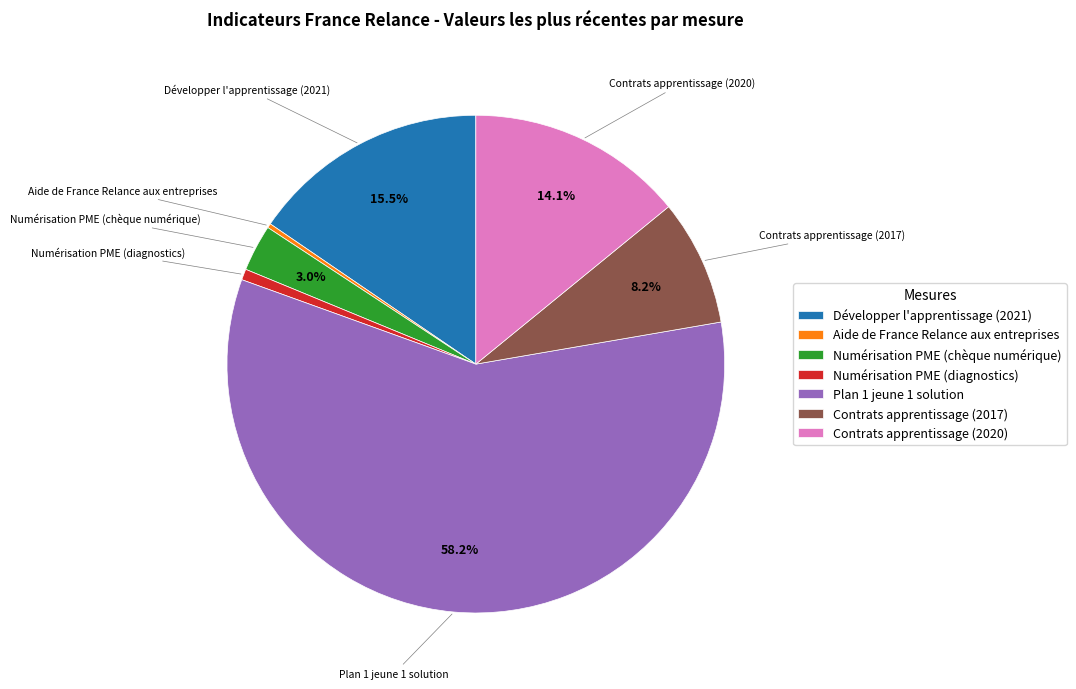

To the nearest percent, what is the combined percentage of Développer l'apprentissage (2021) and Numérisation PME (chèque numérique)?

18%